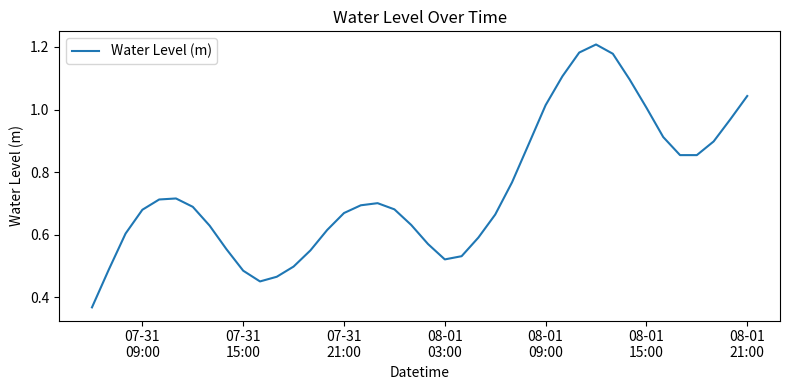

How many lines are shown in the chart?

1